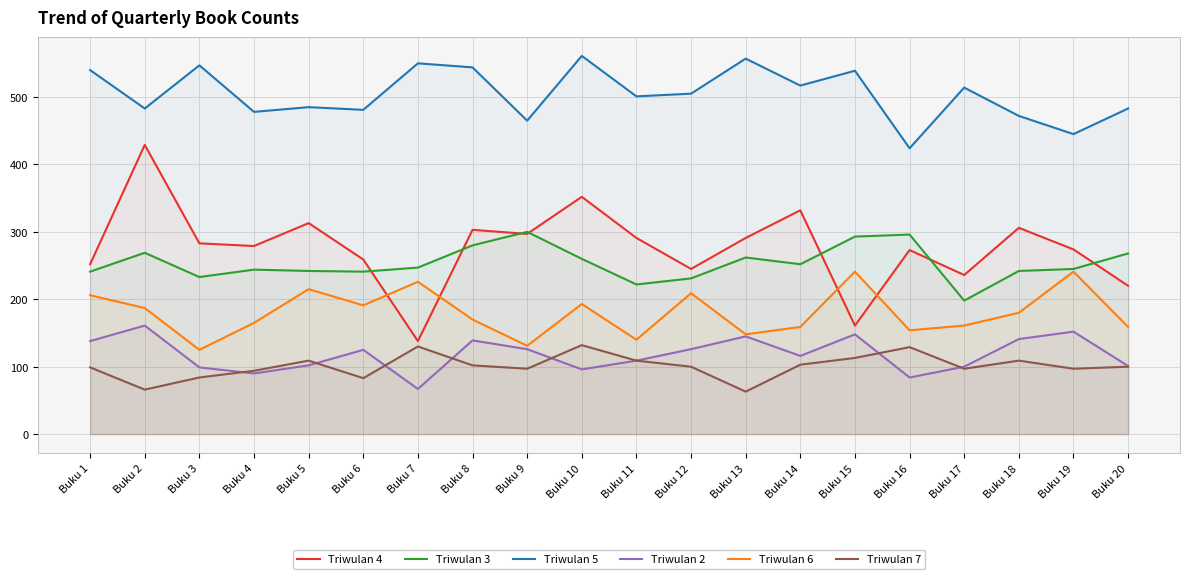

True or false: Triwulan 6 and Triwulan 5 intersect in this chart.

False